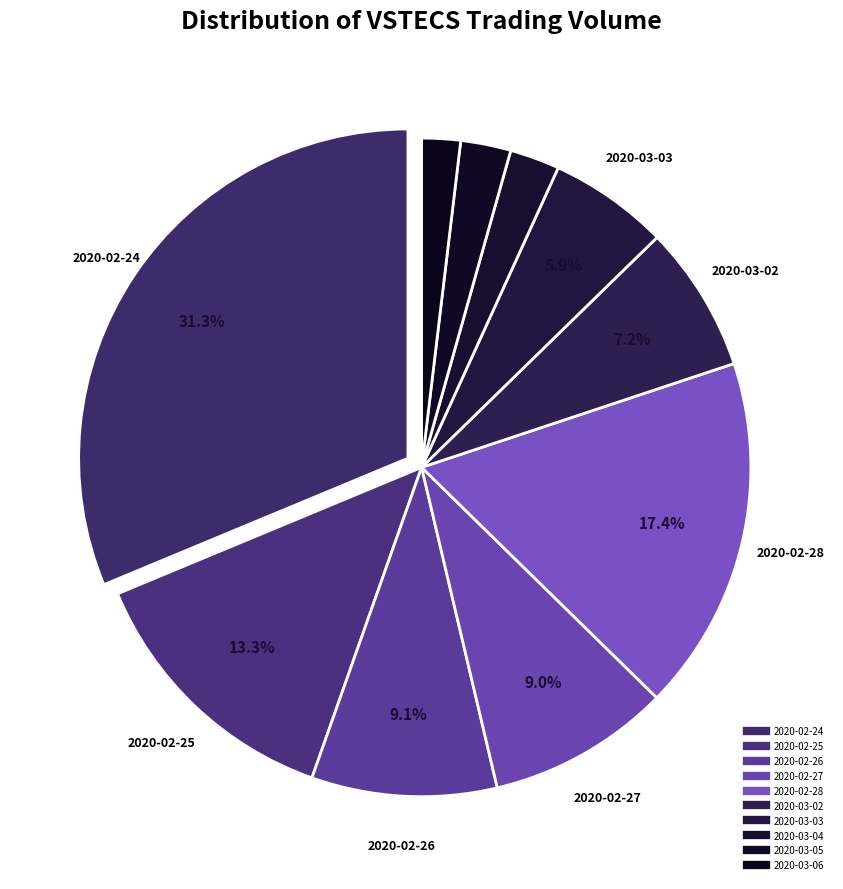

What is the change in value from 2020-02-24 to 2020-02-26?

-2093600